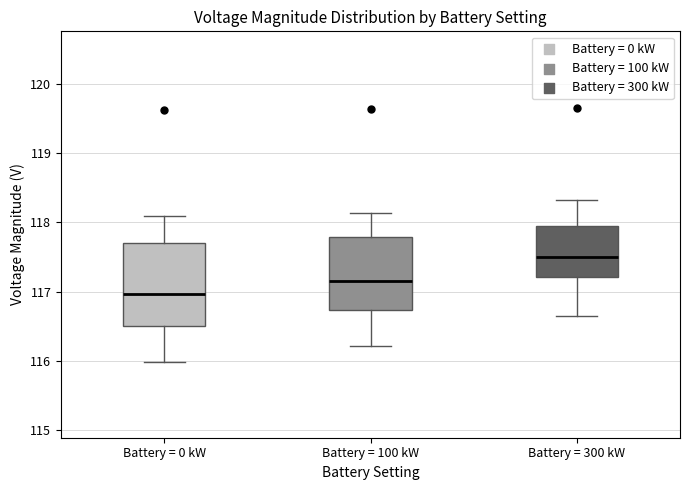

Reading left to right, transcribe this box plot: for each box, give where its median line is, the range the box spans, and where its two whiskers end, as read against the y-axis. The values are not printed on the chart, so give them approximately, as read against the axis.

Battery = 0 kW: median 117.0, box 116.5 to 117.7, whiskers 116.0 to 118.1
Battery = 100 kW: median 117.1, box 116.7 to 117.8, whiskers 116.2 to 118.1
Battery = 300 kW: median 117.5, box 117.2 to 117.9, whiskers 116.6 to 118.3